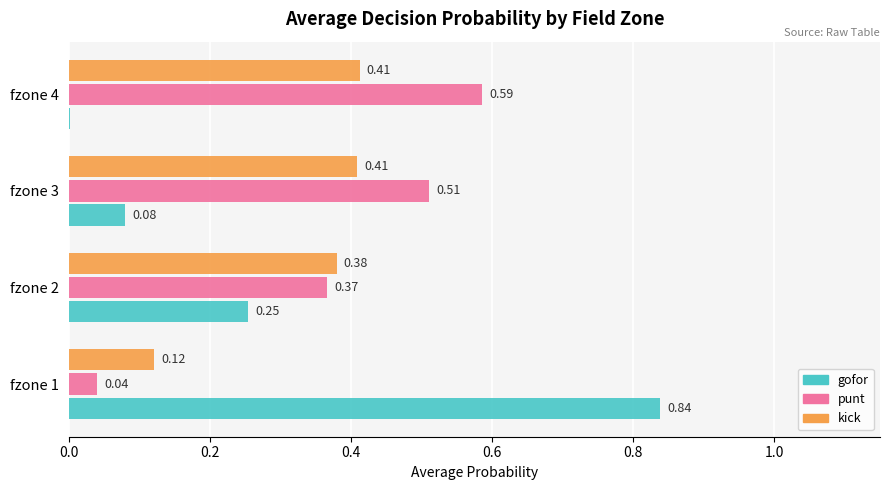

Is the value of punt at fzone 2 greater than the value of gofor at fzone 2?

Yes